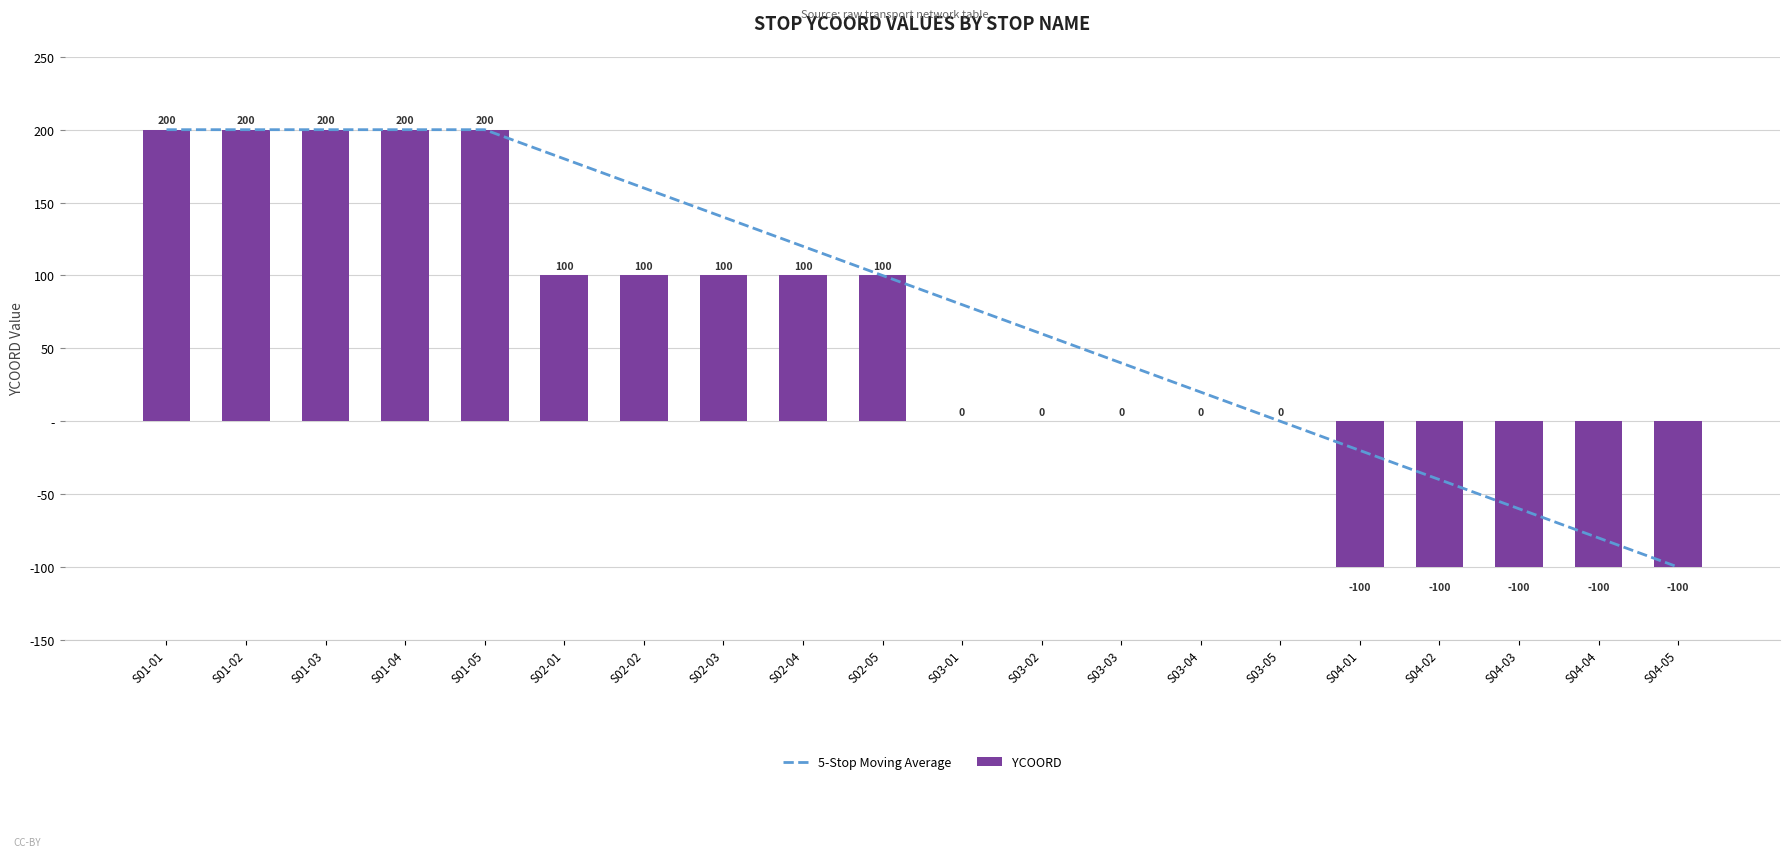

Which category has the highest value in the 5-Stop Moving Average series?

S01-01